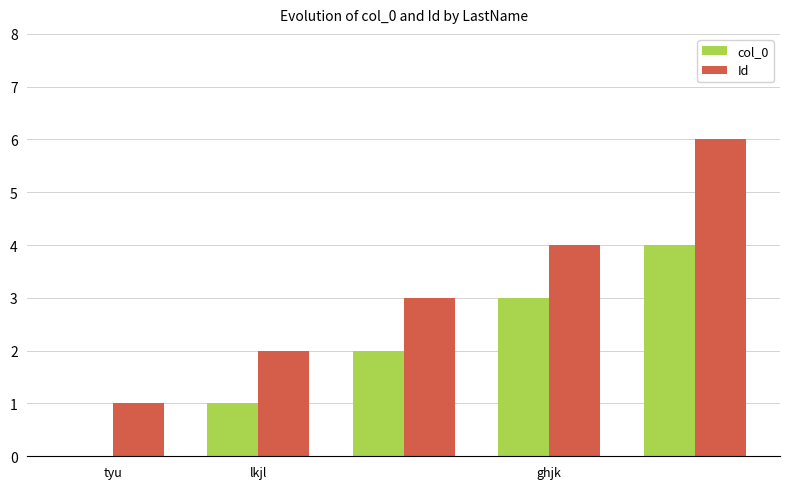

Which series has the largest total across all categories?

Id